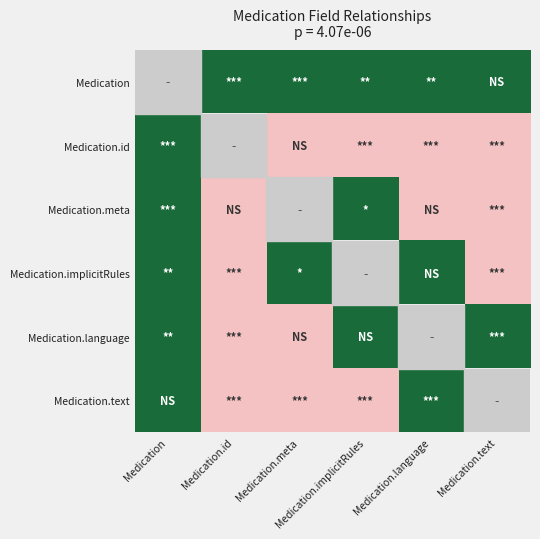

Reading right to left, extract all data points from this chart.

Medication: Medication.text=1	Medication.language=1	Medication.implicitRules=1	Medication.meta=1	Medication.id=1	Medication=0
Medication.id: Medication.text=0	Medication.language=0	Medication.implicitRules=0	Medication.meta=0	Medication.id=0	Medication=1
Medication.meta: Medication.text=0	Medication.language=0	Medication.implicitRules=1	Medication.meta=0	Medication.id=0	Medication=1
Medication.implicitRules: Medication.text=0	Medication.language=1	Medication.implicitRules=0	Medication.meta=1	Medication.id=0	Medication=1
Medication.language: Medication.text=1	Medication.language=0	Medication.implicitRules=1	Medication.meta=0	Medication.id=0	Medication=1
Medication.text: Medication.text=0	Medication.language=1	Medication.implicitRules=0	Medication.meta=0	Medication.id=0	Medication=1